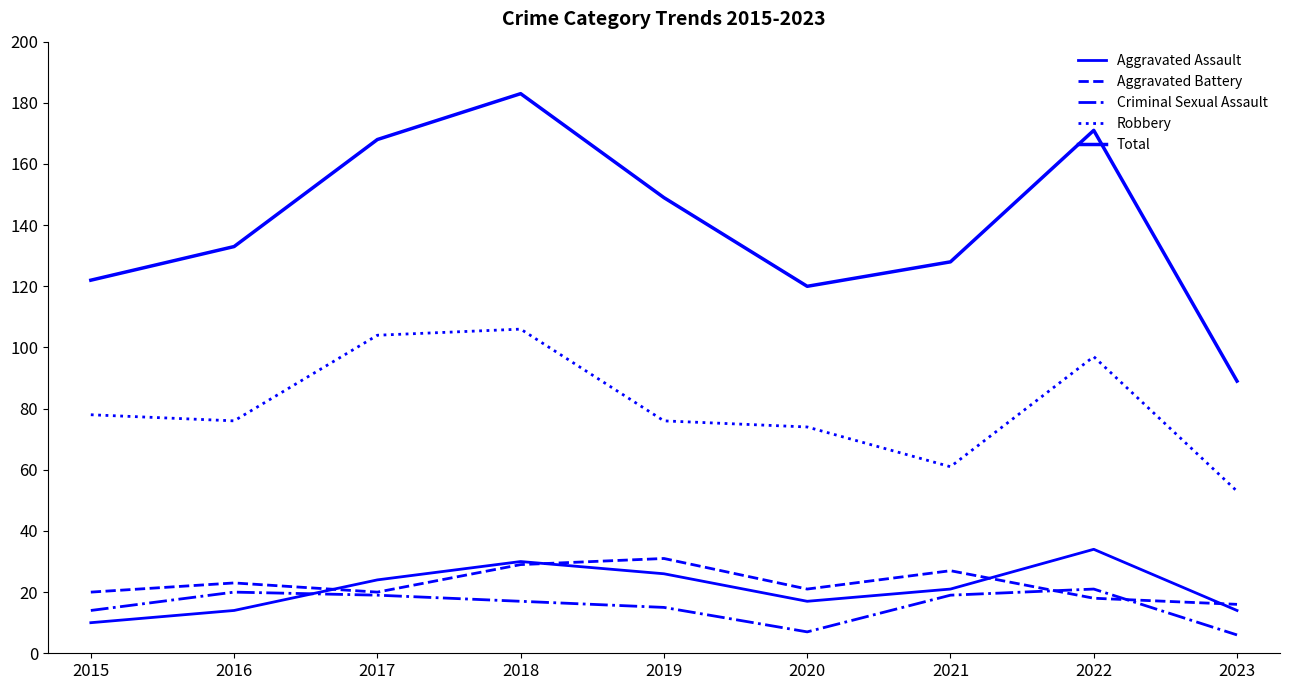

True or false: Aggravated Battery and Total intersect in this chart.

False